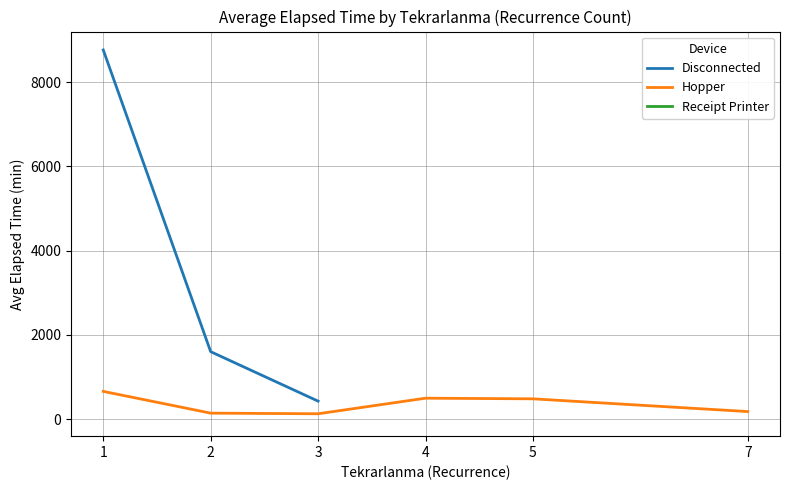

Which label corresponds to the smallest value in the chart?

3